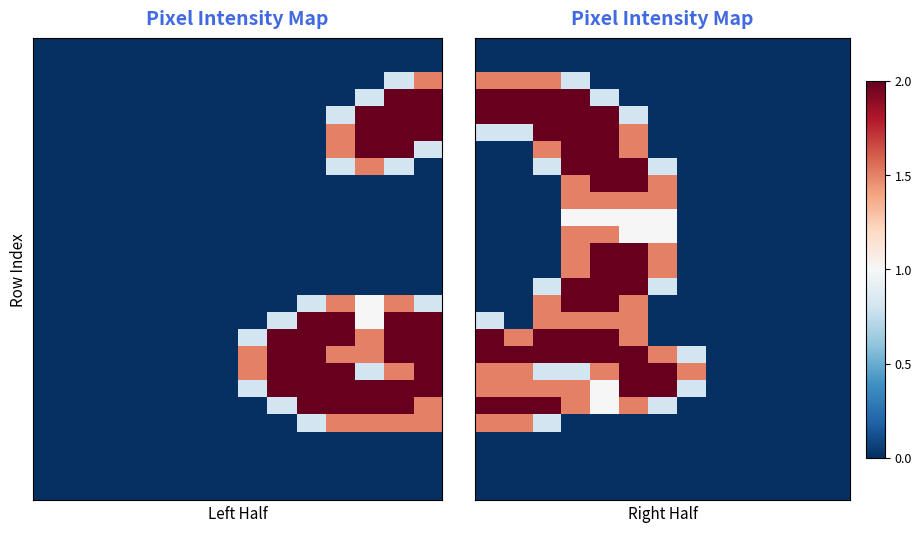

At how many categories does at least one series exceed 0?

8